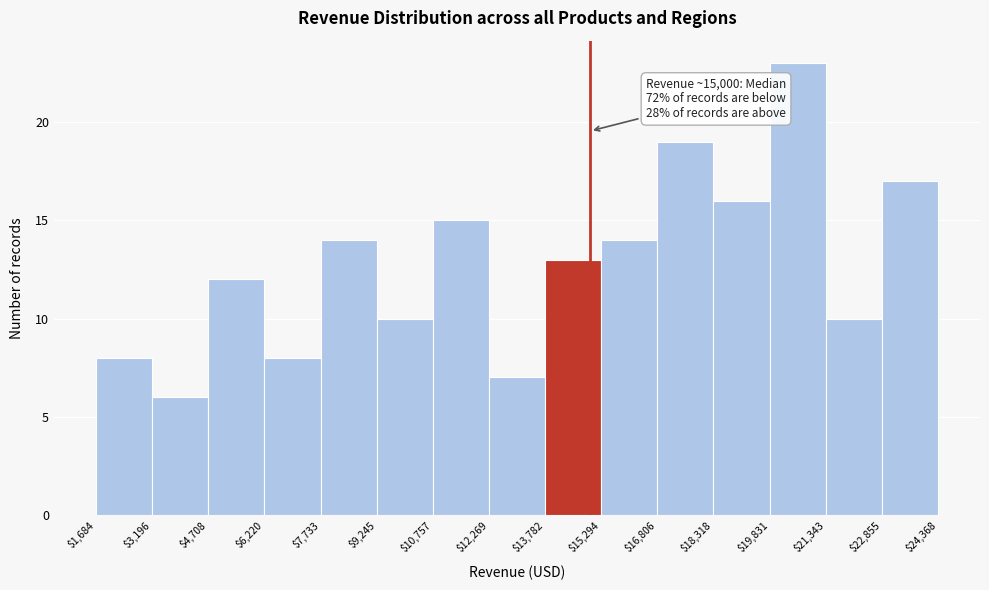

Over which range of the x-axis is the bar tallest?

$19,831 to $21,343